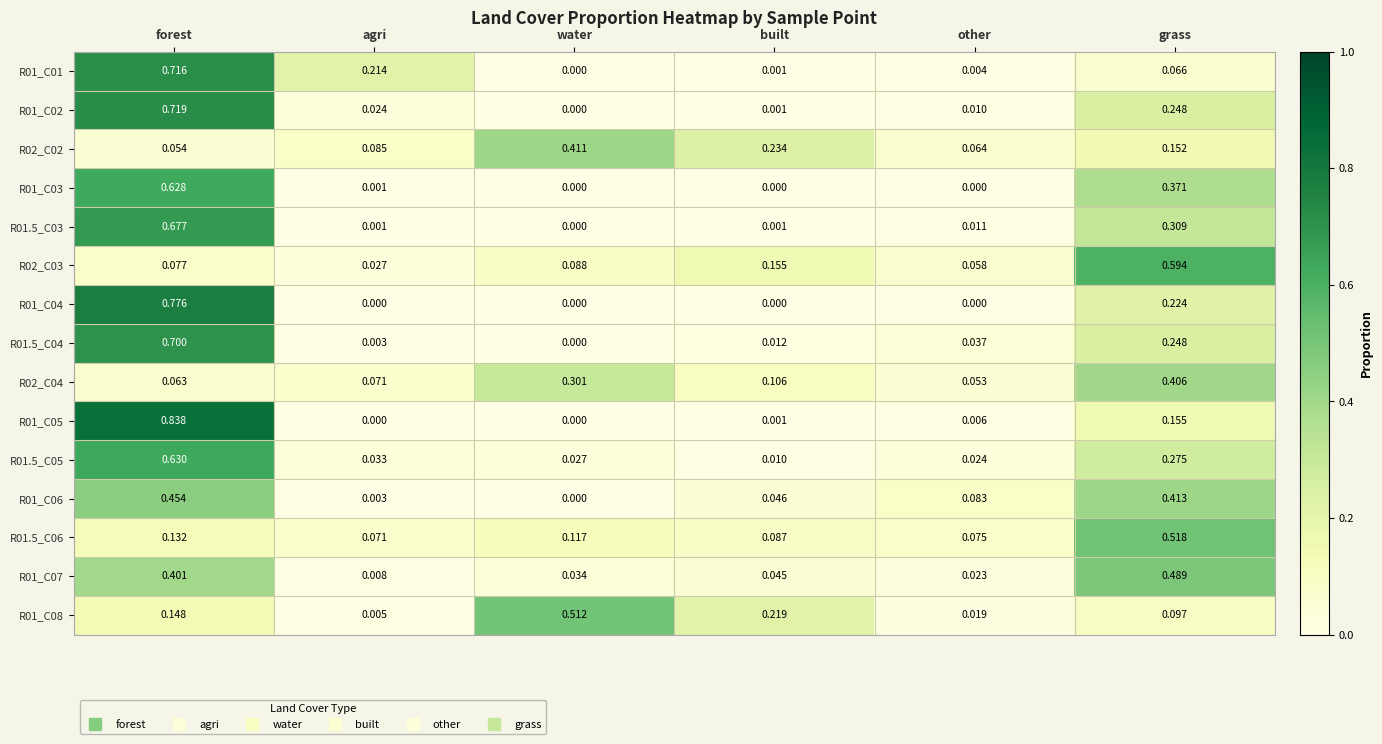

List the labels in order of R01.5_C04 value, largest first.

forest, grass, other, built, agri, water